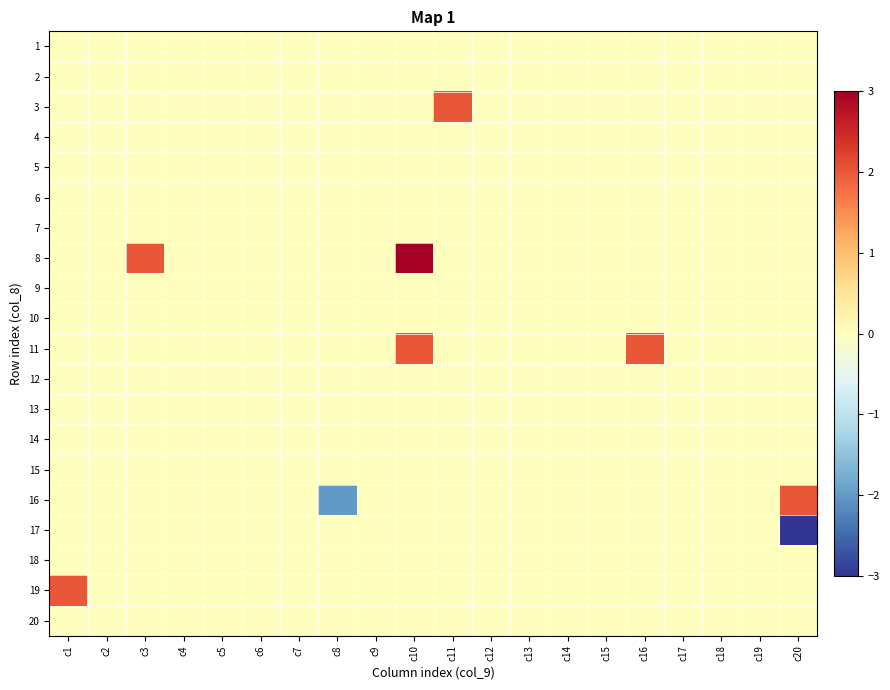

What is the smallest value displayed?

-3